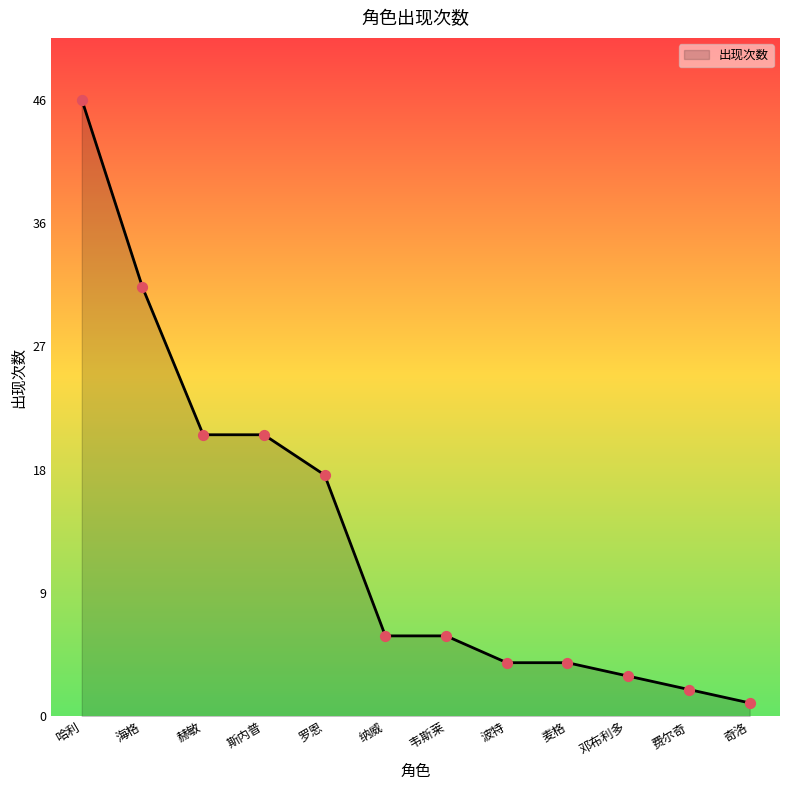

Between 斯内普 and 费尔奇, which is larger?

斯内普